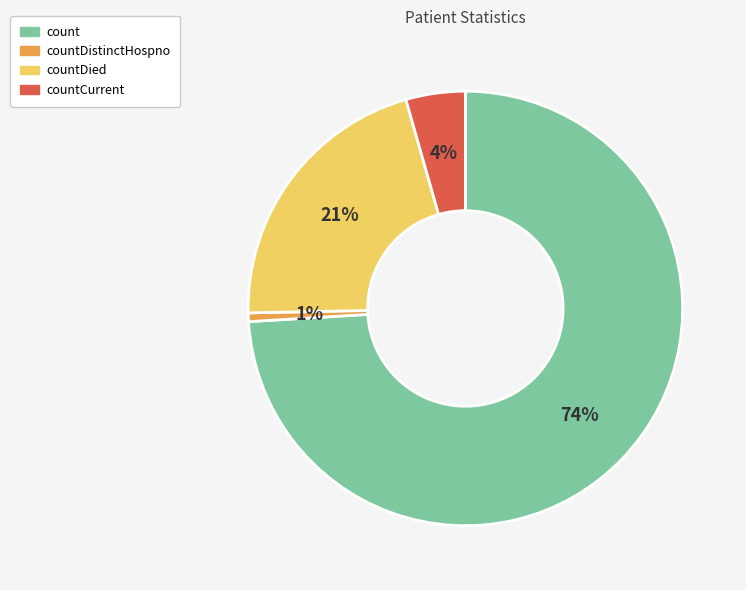

Does any single category account for the majority?

Yes